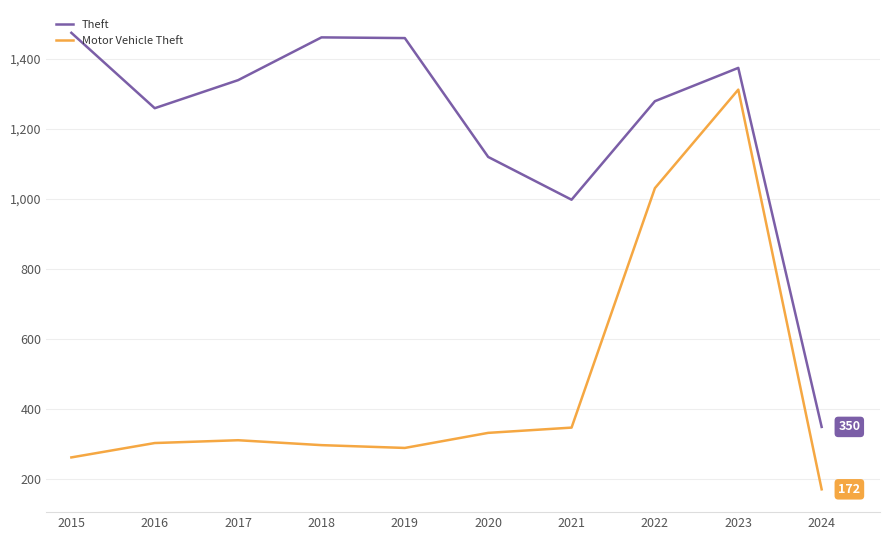

True or false: Theft and Motor Vehicle Theft intersect in this chart.

False